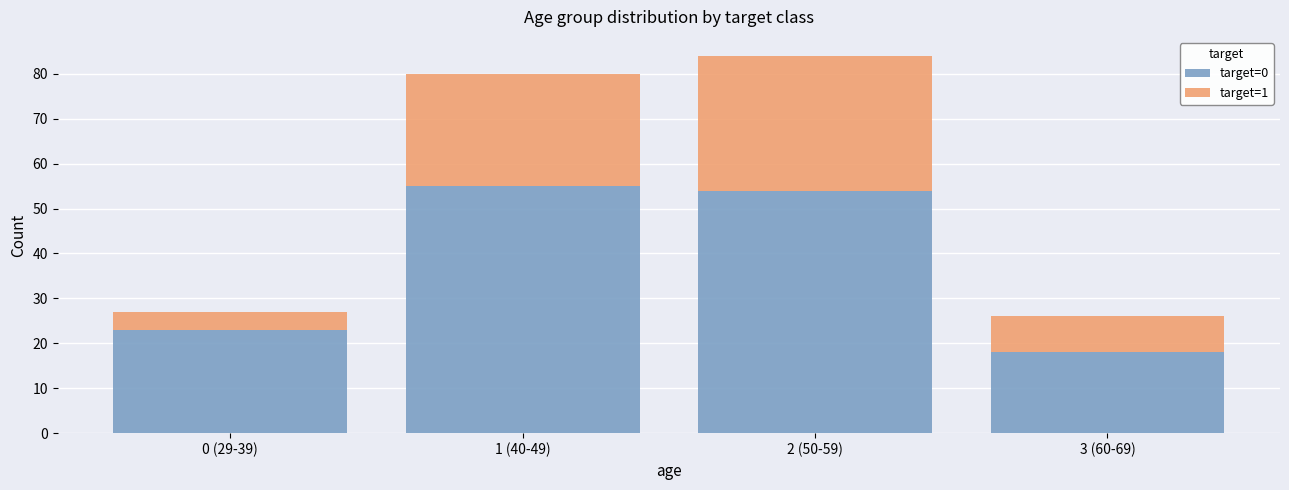

Reading left to right, list the values for the target=0 series.

23	55	54	18